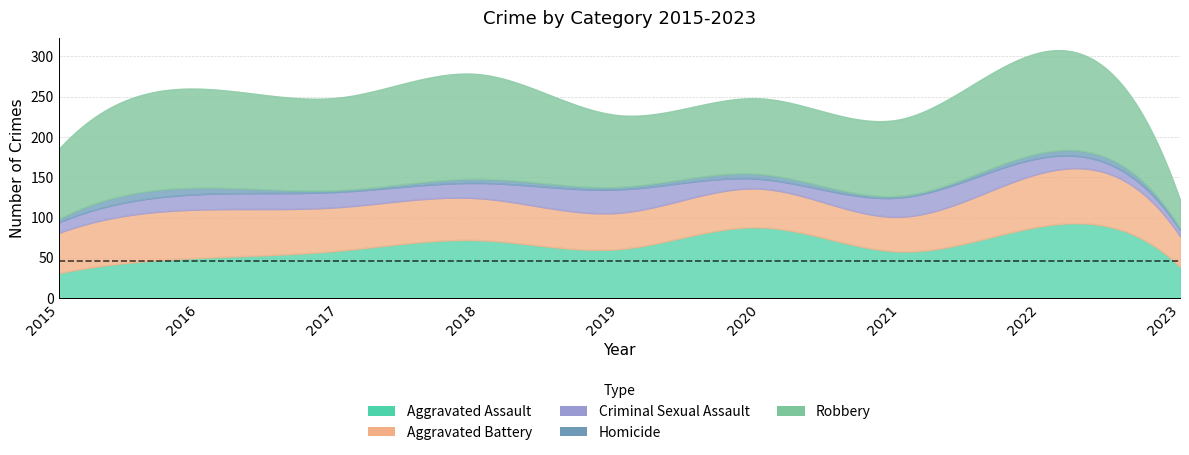

Which series has the largest total across all categories?

Robbery